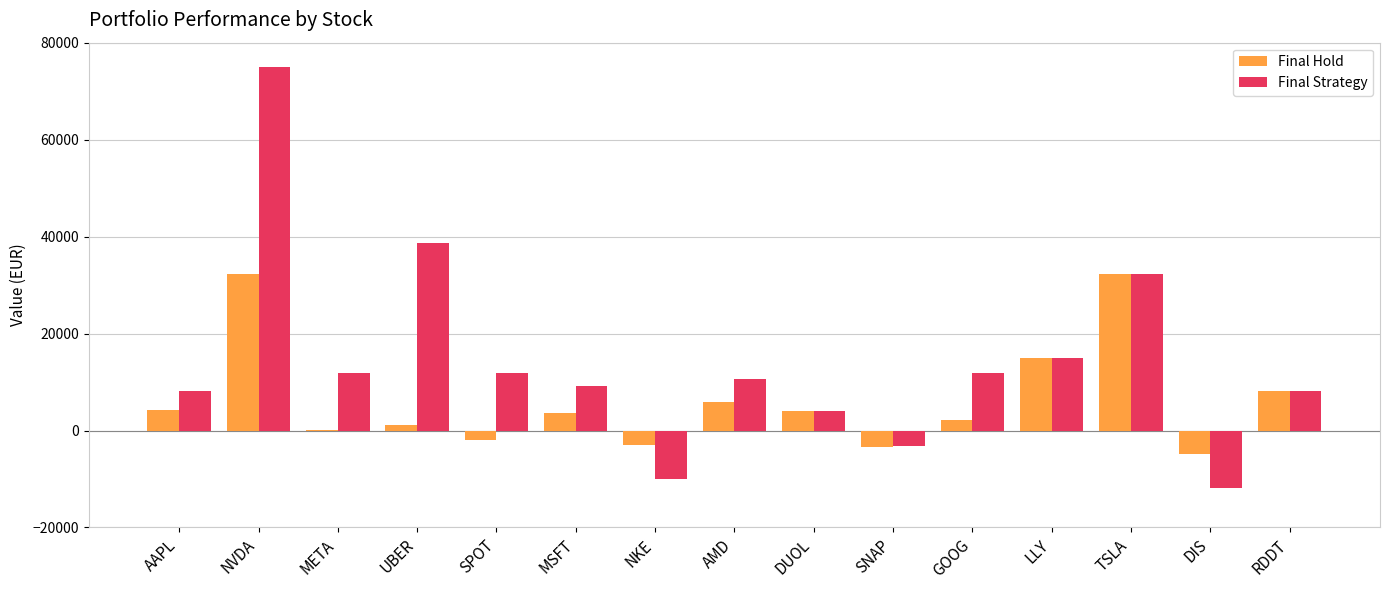

Is it true that Final Strategy equals 74931.7 at NVDA?

True